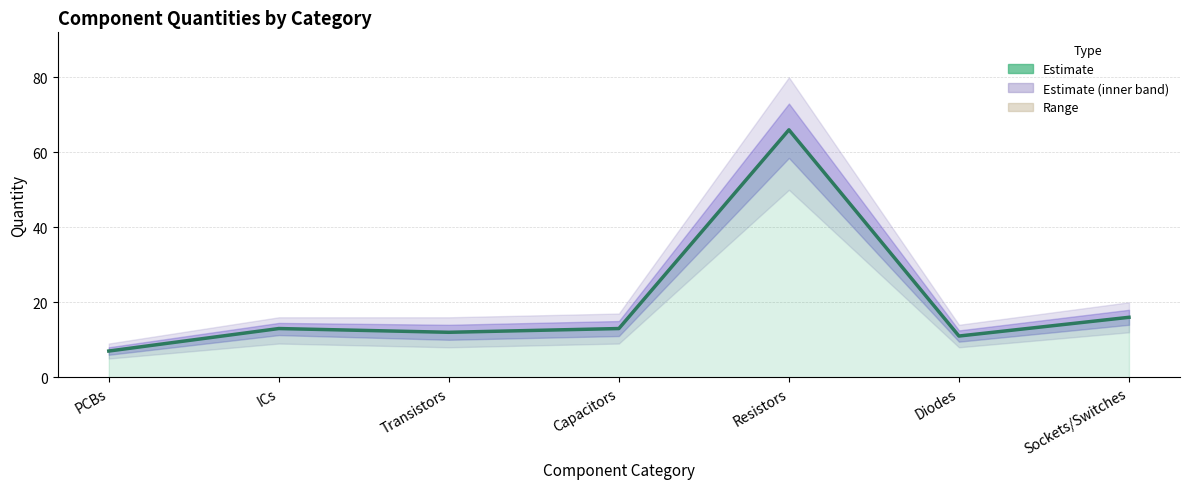

What is the maximum value shown in the chart?

66